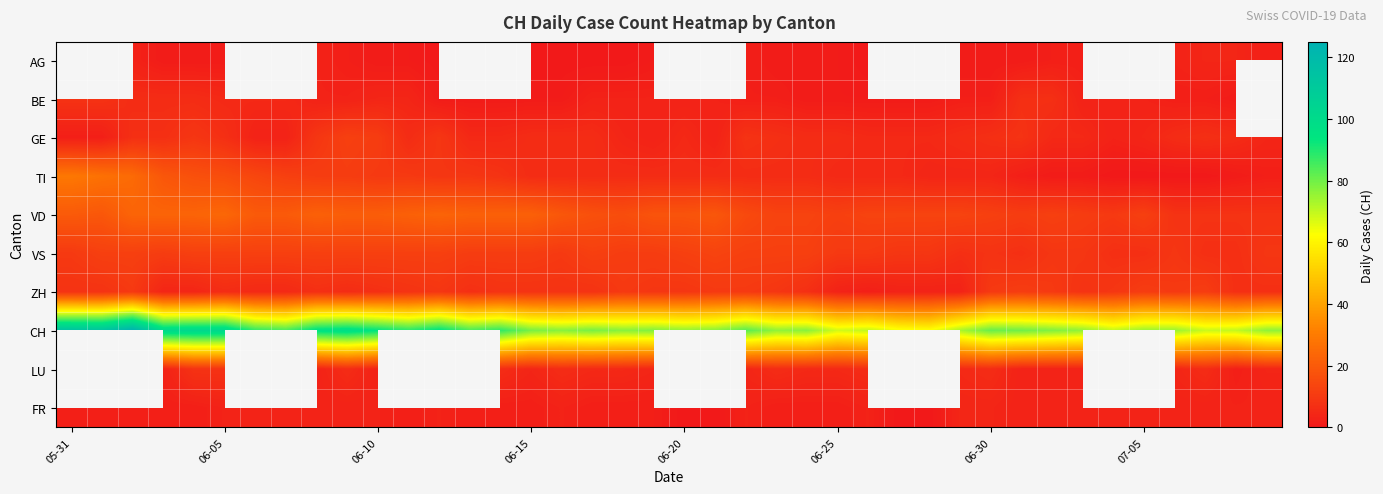

Which series has the widest spread of values?

CH